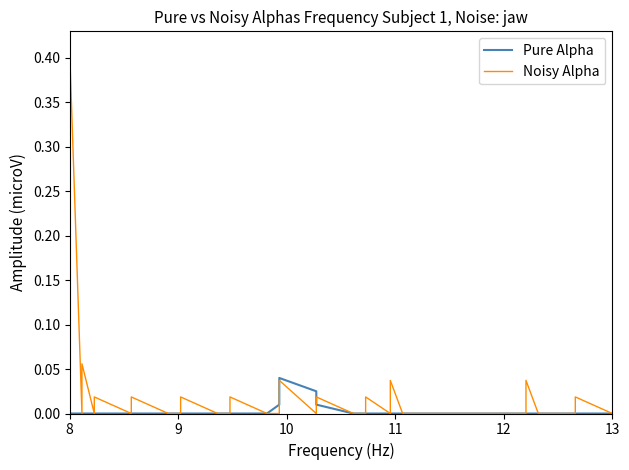

How many distinct data groups are displayed?

2